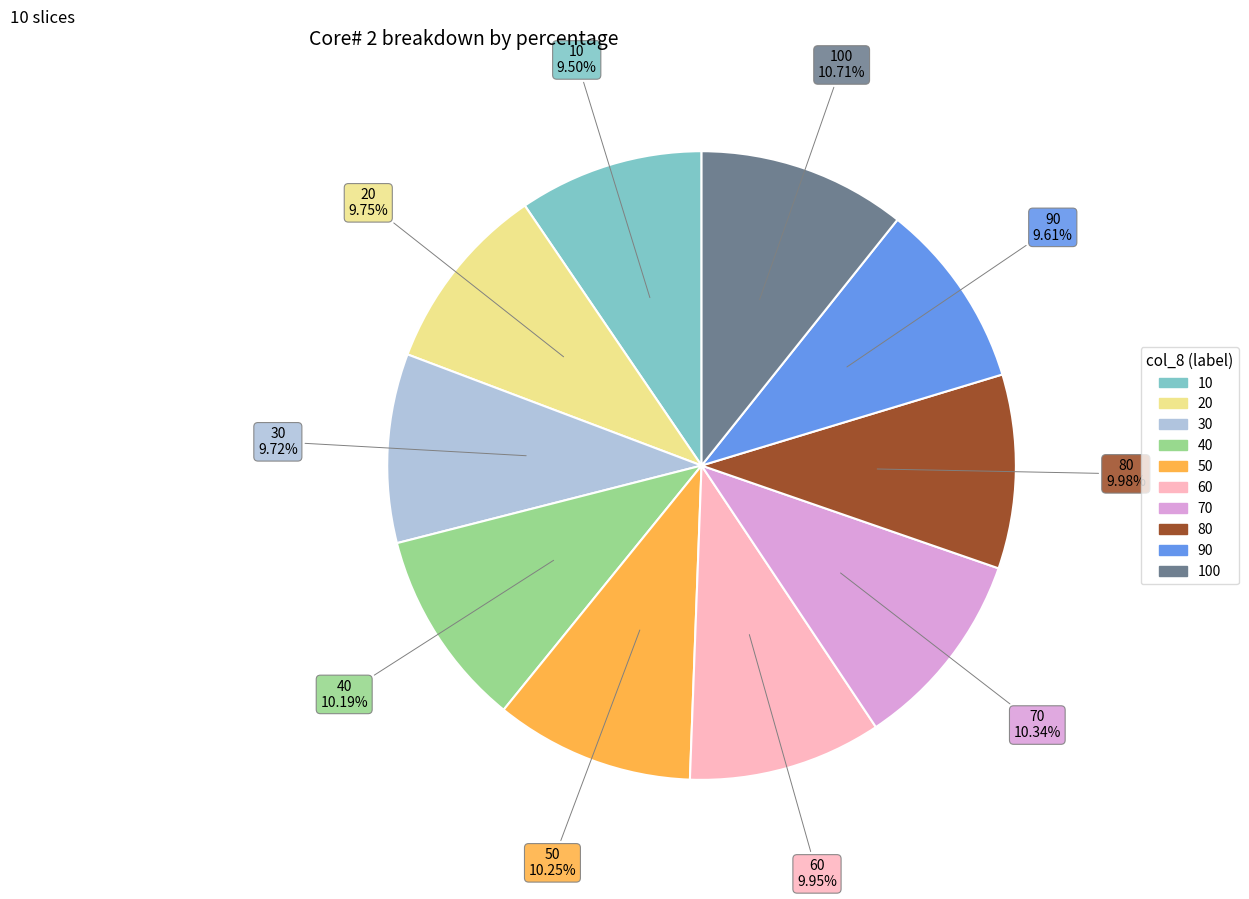

Does any single category account for the majority?

No